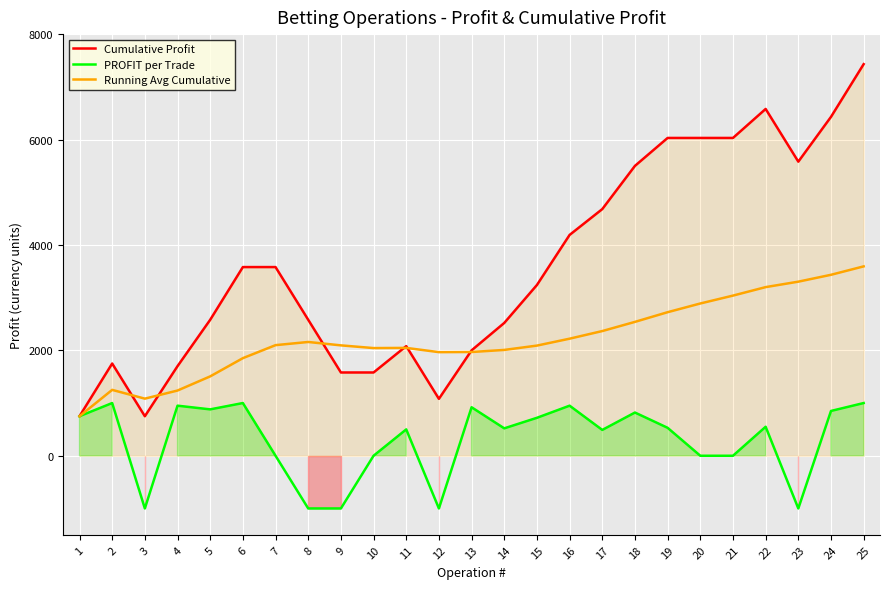

Reading left to right, extract all data points from this chart.

Cumulative Profit: 750.0	1750.0	750.0	1700.0	2580.0	3580.0	3580.0	2580.0	1580.0	1580.0	2080.0	1080.0	2000.0	2520.0	3240.0	4190.0	4680.0	5500.0	6030.0	6030.0	6030.0	6580.0	5580.0	6430.0	7430.0
PROFIT per Trade: 750.0	1000.0	-1000.0	950.0	880.0	1000.0	0.0	-1000.0	-1000.0	0.0	500.0	-1000.0	920.0	520.0	720.0	950.0	490.0	820.0	530.0	0.0	0.0	550.0	-1000.0	850.0	1000.0
Running Avg Cumulative: 750.0	1250.0	1083.3	1237.5	1506.0	1851.7	2098.6	2158.8	2094.4	2043.0	2046.4	1965.8	1968.5	2007.9	2090.0	2221.2	2365.9	2540.0	2723.7	2889.0	3038.6	3199.5	3303.0	3433.3	3593.2